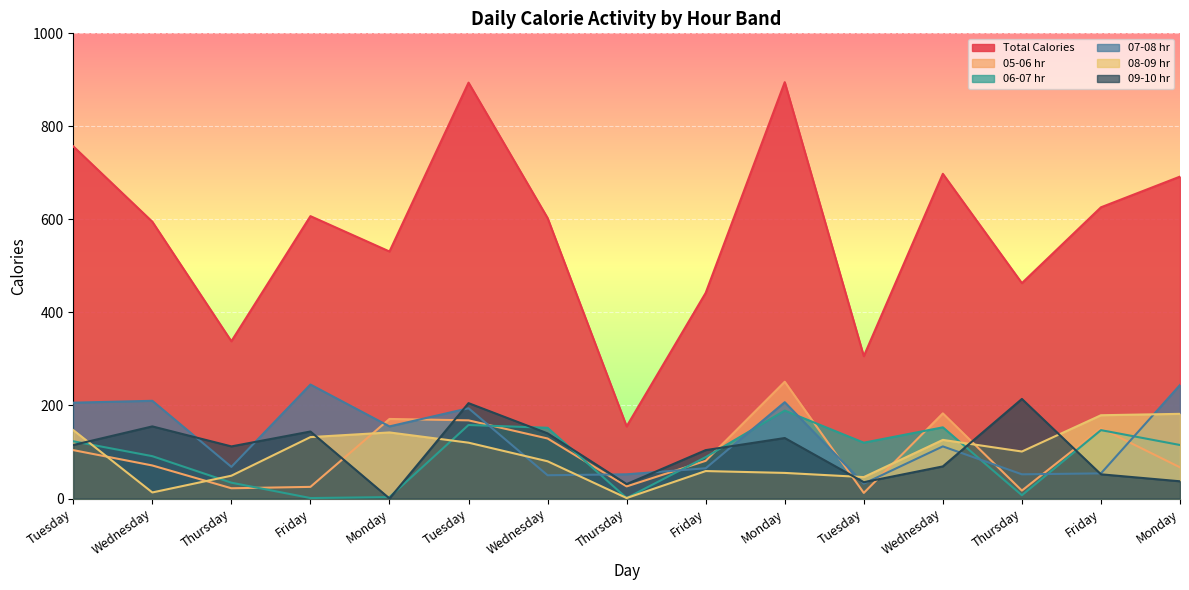

True or false: 08-09 hr and Total Calories intersect in this chart.

False